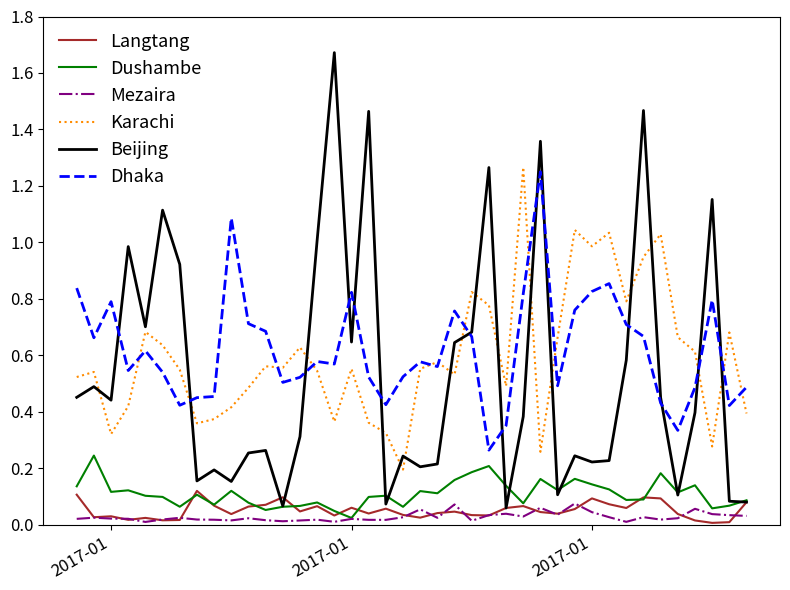

Which series has the largest range (max minus min)?

Beijing